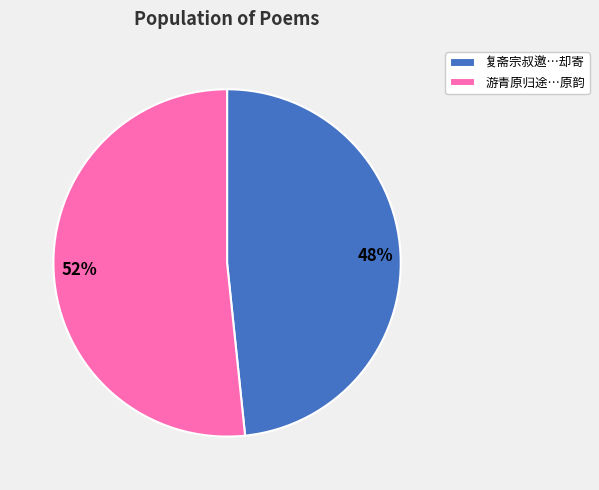

What is the majority slice?

游青原归途…原韵